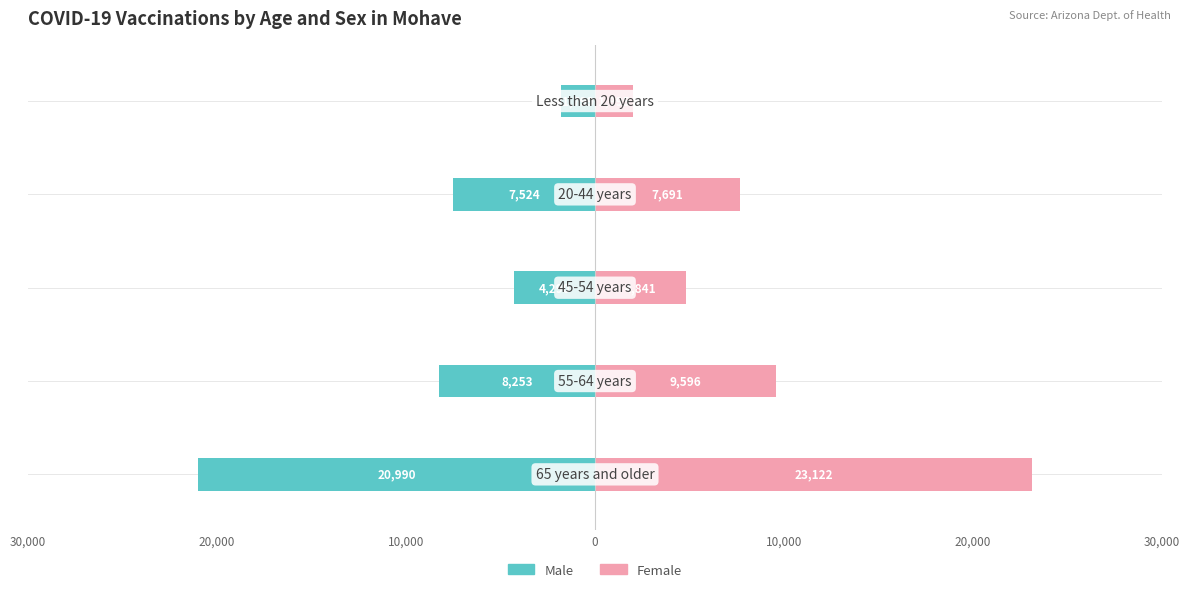

How many groups of bars are there?

5